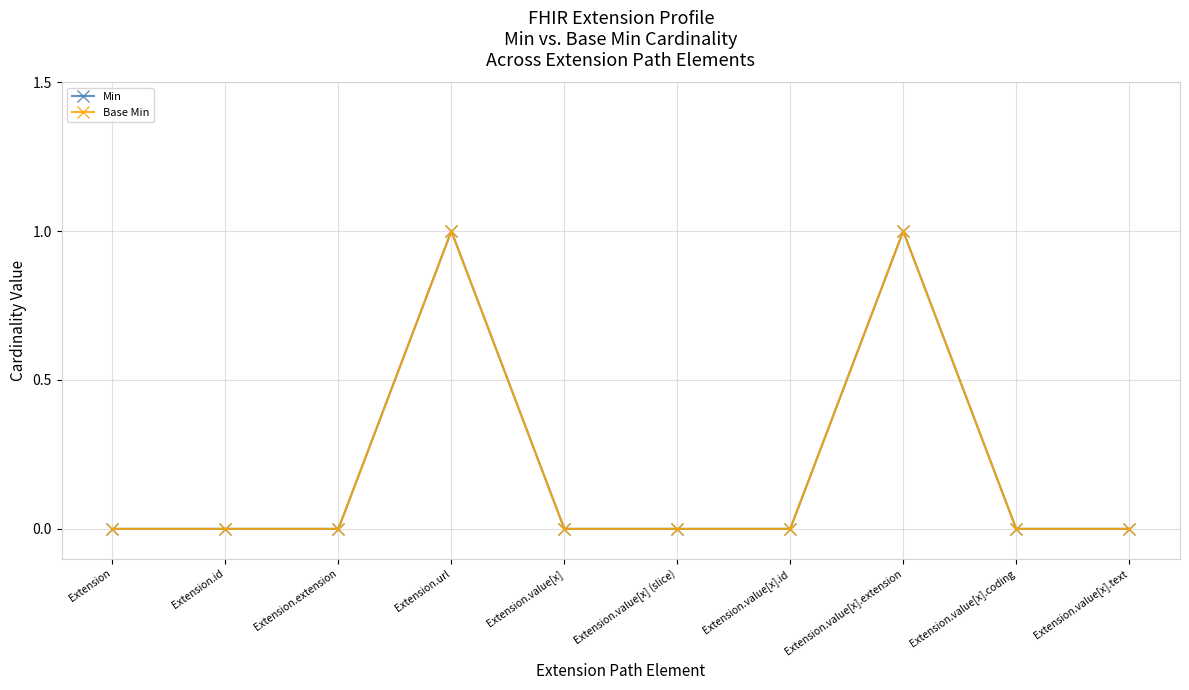

Reading left to right, list all the values displayed in this chart.

Min: 0	0	0	1	0	0	0	1	0	0
Base Min: 0	0	0	1	0	0	0	1	0	0